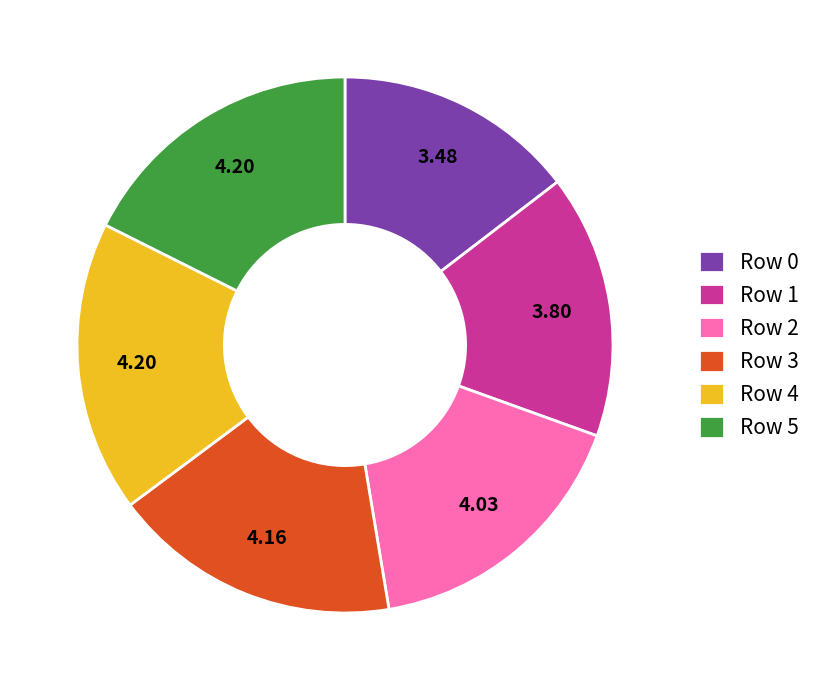

Is there a majority slice in this chart?

No